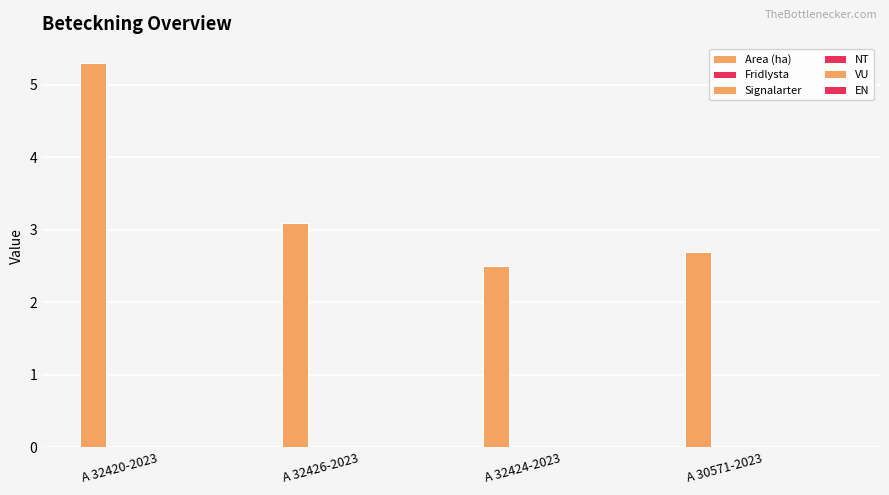

Does the chart contain stacked bars?

No